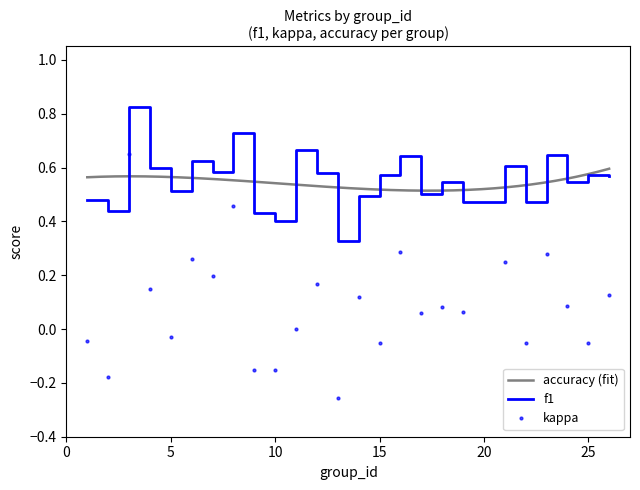

Which has a higher value, 14 or 22?

14